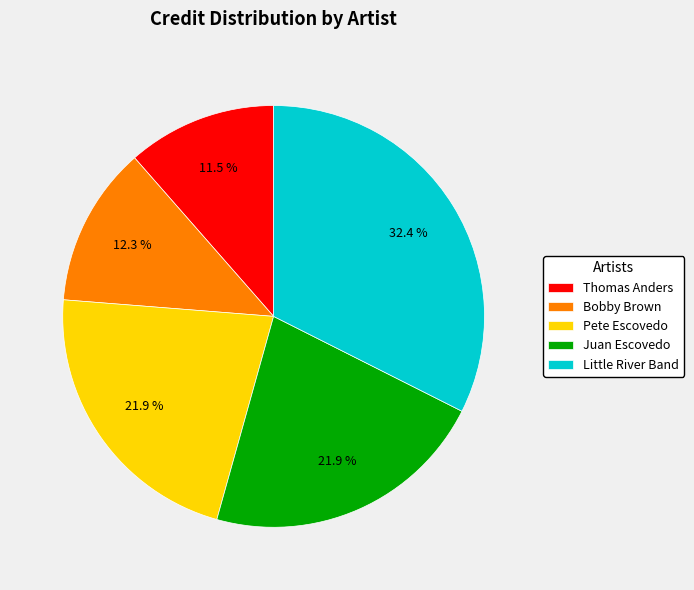

Between Pete Escovedo and Bobby Brown, which is larger?

Pete Escovedo